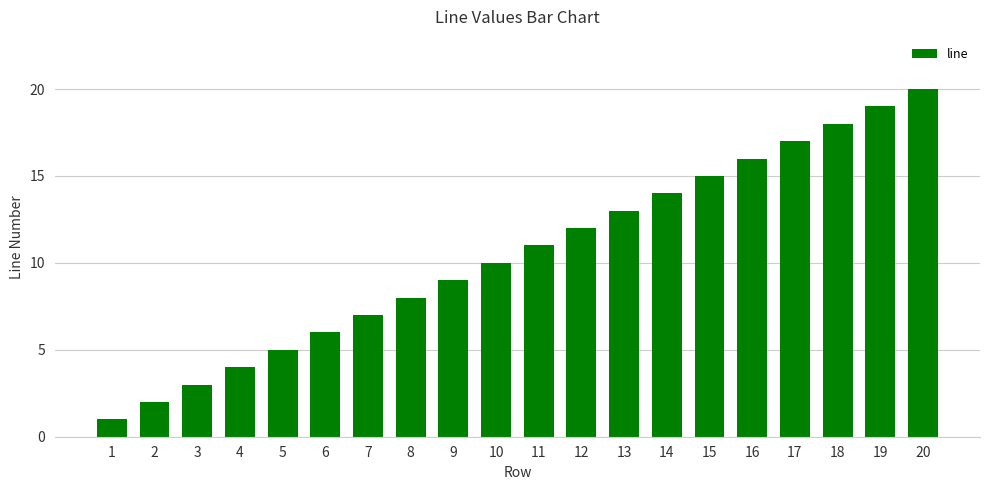

Which has a higher value, 19 or 18?

19